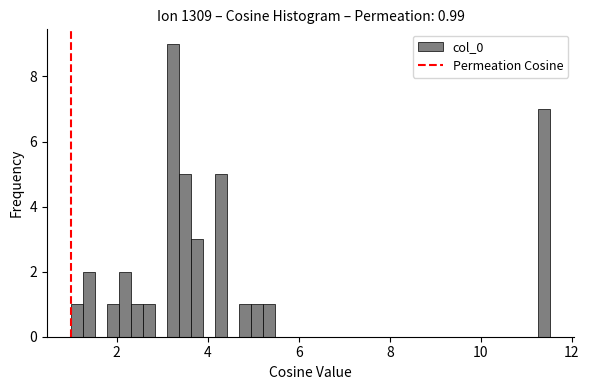

Read against the x-axis, roughly where is the centre of the tallest bar?

3.2